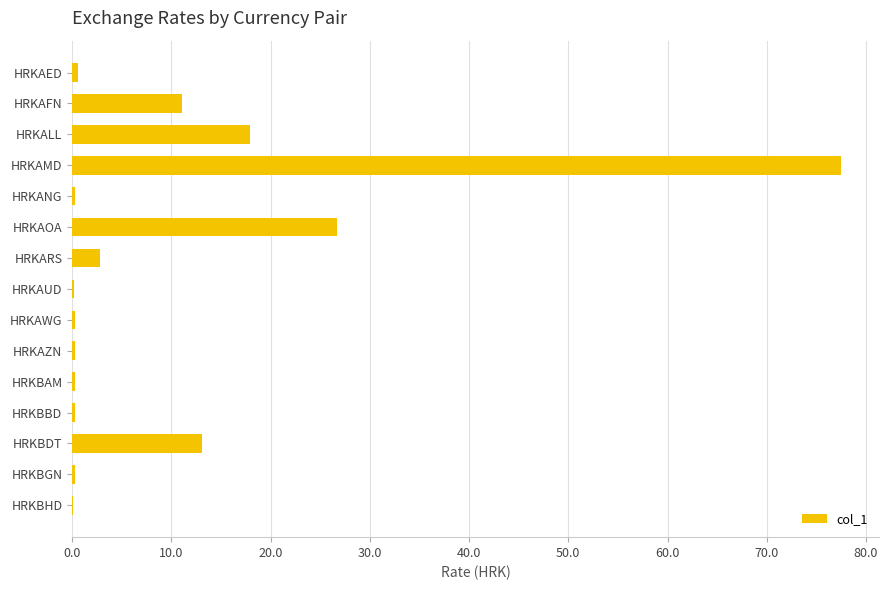

What is the sum of all values?

151.7